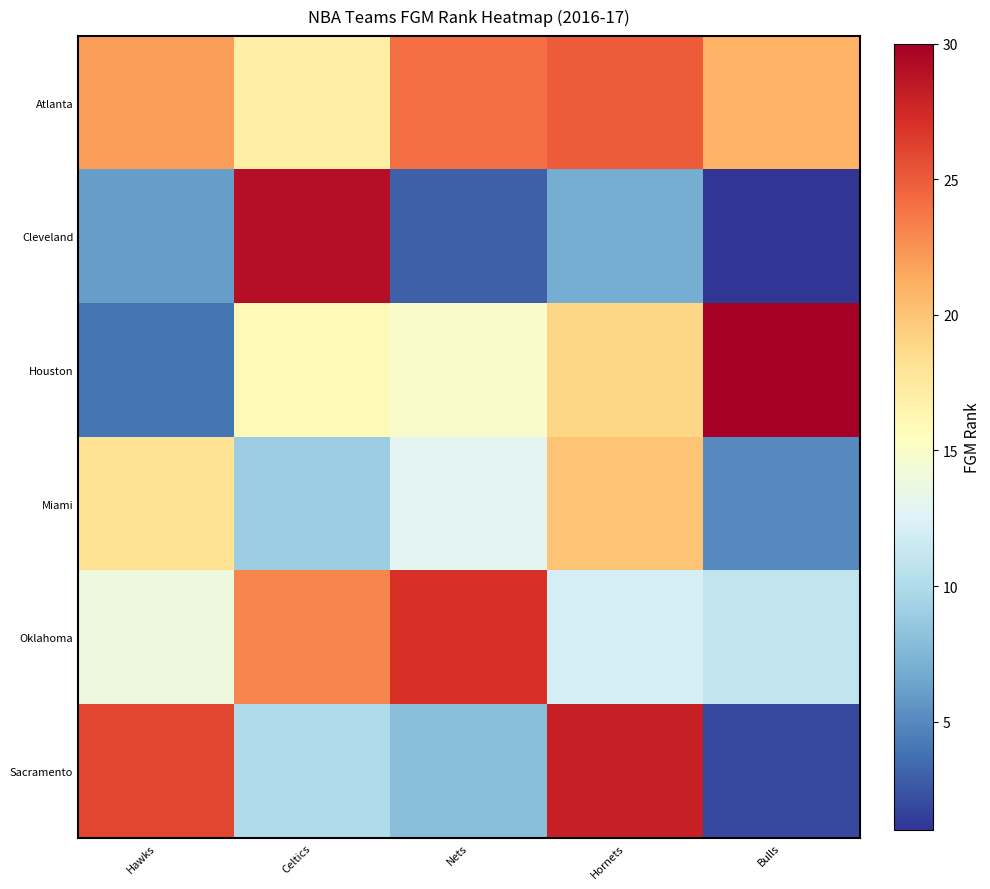

At Nets, list the series in order from smallest to largest.

Cleveland, Sacramento, Miami, Houston, Atlanta, Oklahoma